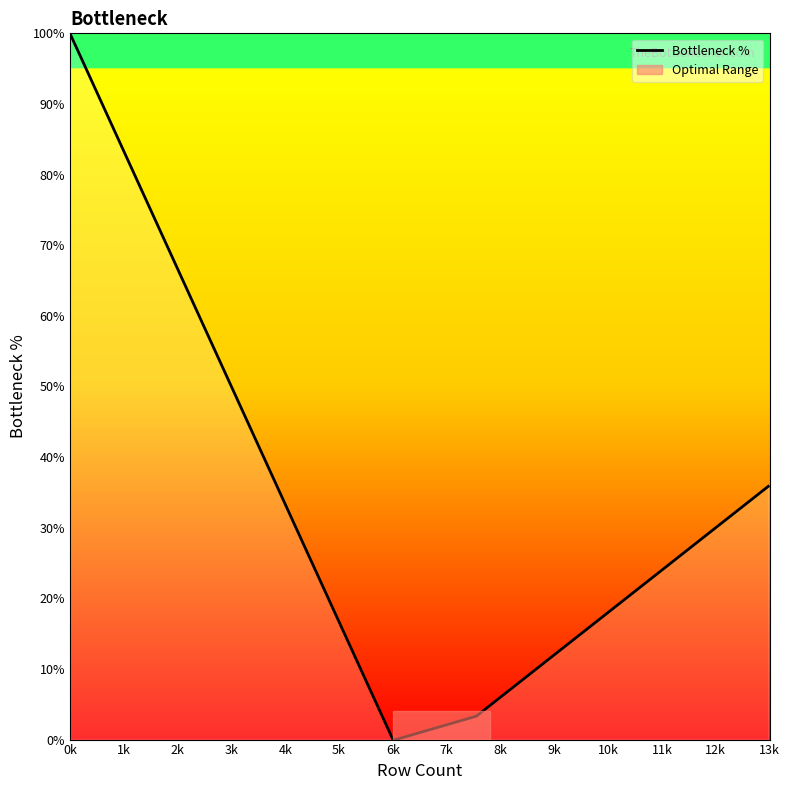

What is the greatest value displayed?

100.0